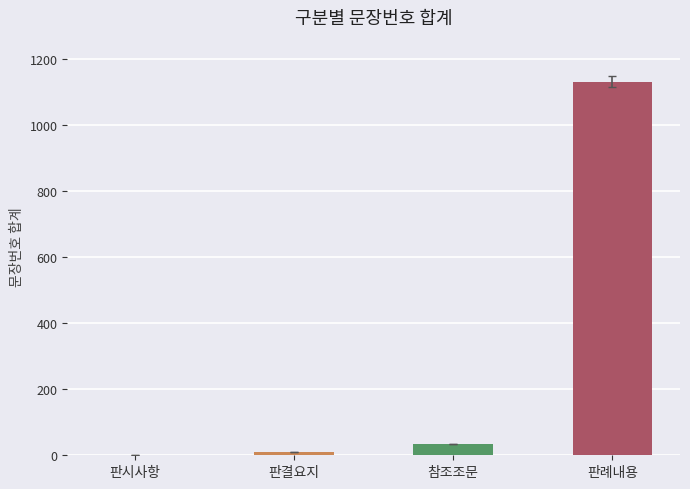

Reading right to left, transcribe all the data shown in this chart.

판례내용=1131	참조조문=35	판결요지=9	판시사항=1